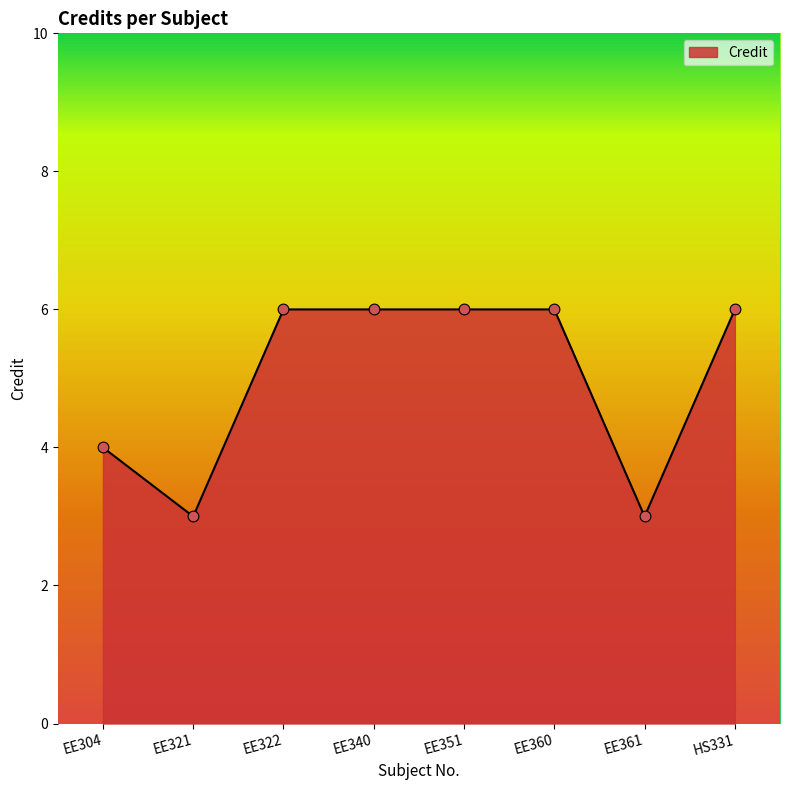

What is the change in value from EE340 to EE361?

-3